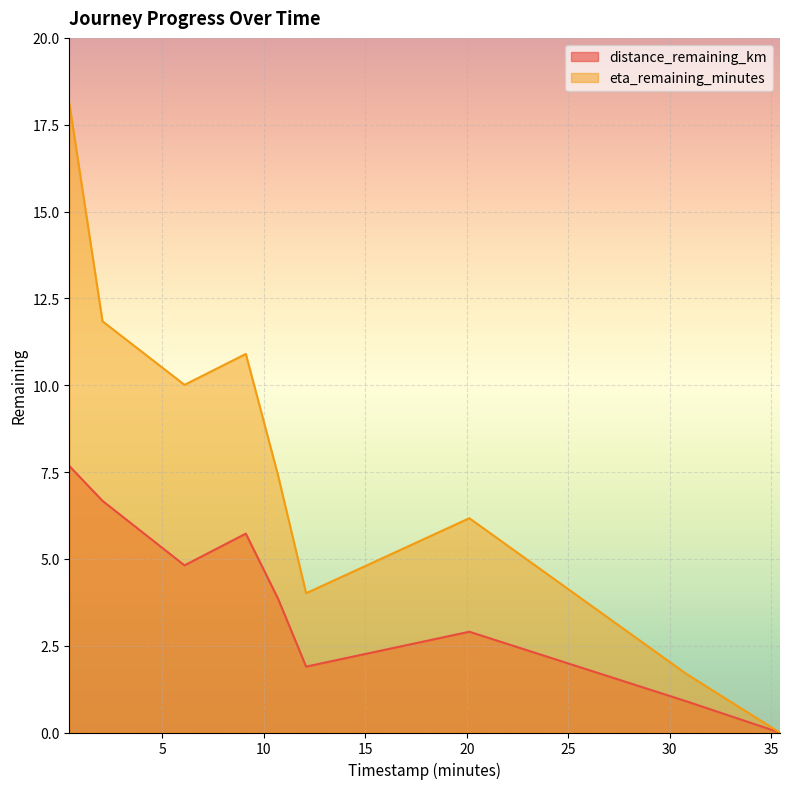

What is the difference between the eta_remaining_minutes values at 2.06 and 10.7?

4.4